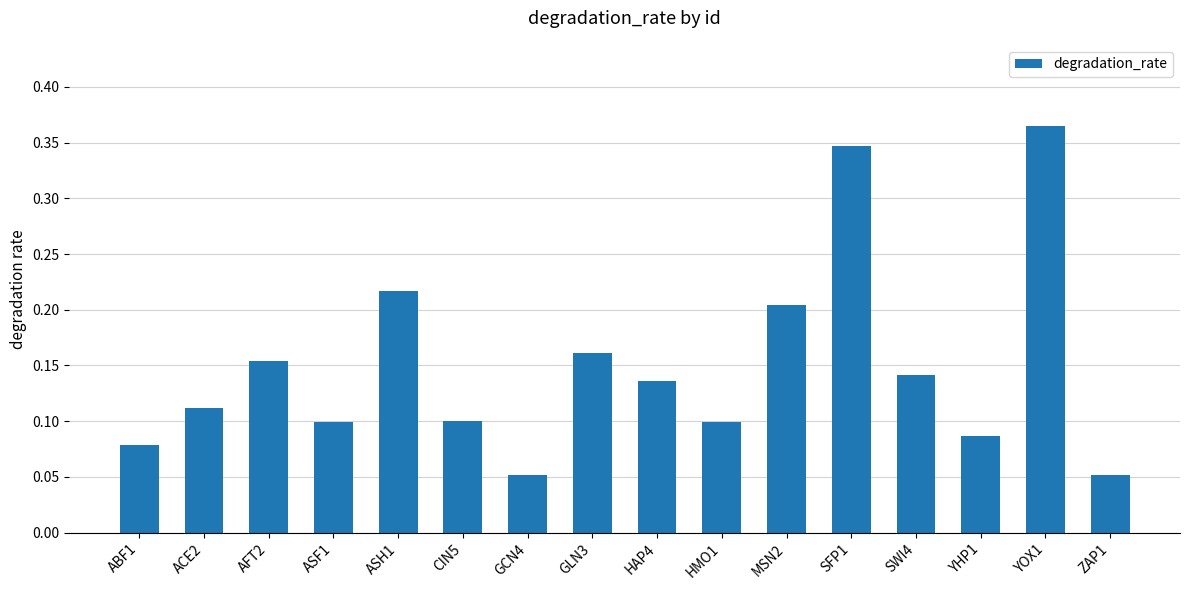

What position from the right is SWI4?

4